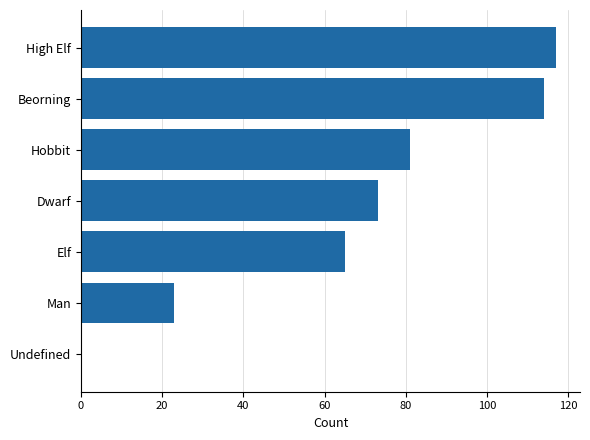

What is the maximum value shown in the chart?

117